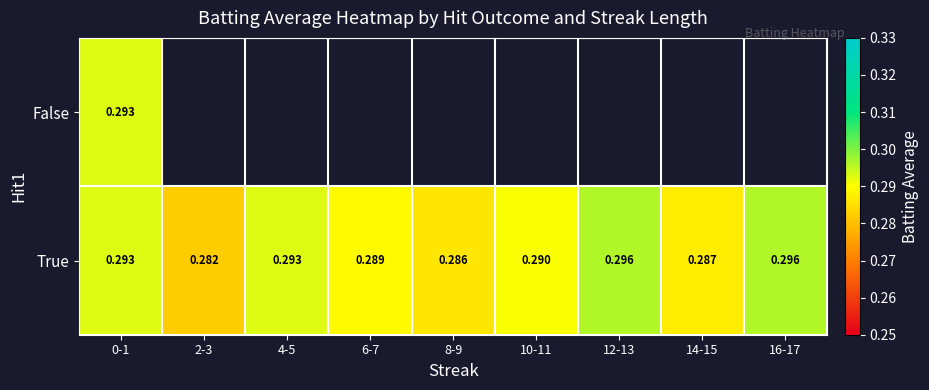

What is the lowest value of the True series?

0.3